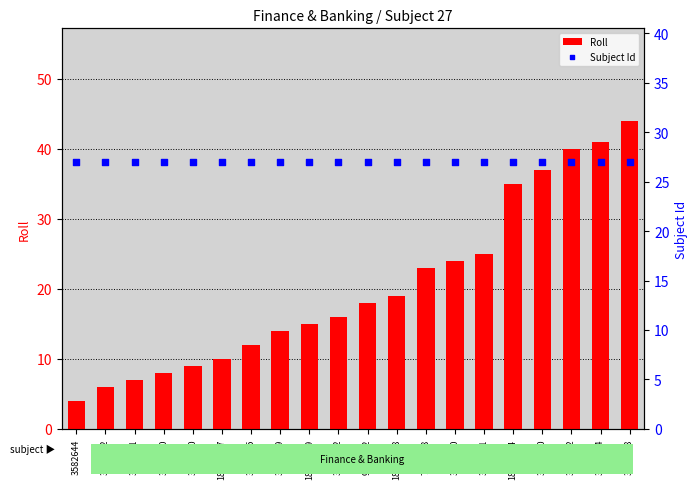

Which series has the largest total across all categories?

Subject Id